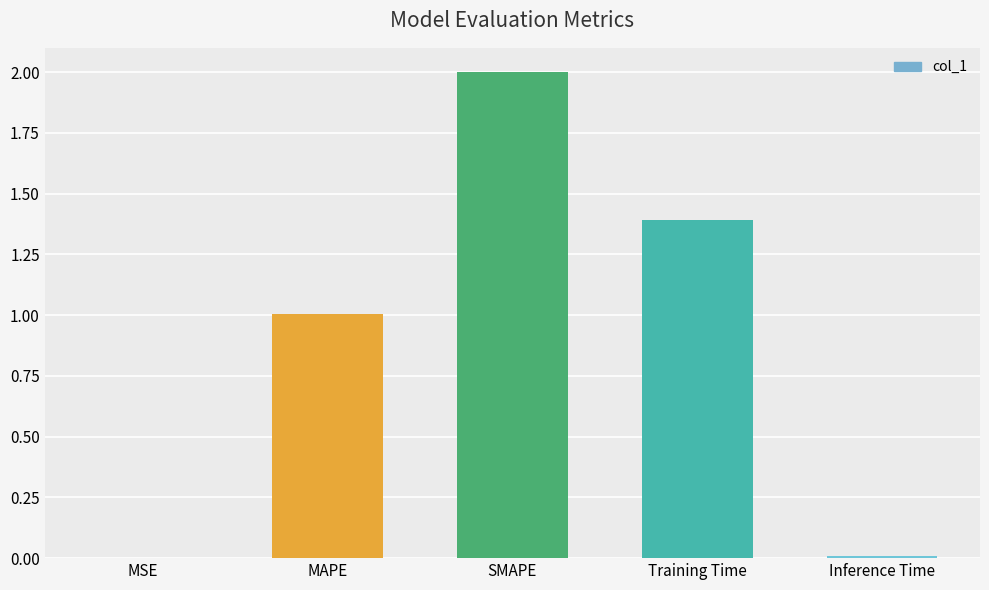

At which category does the chart reach its peak across all series?

SMAPE